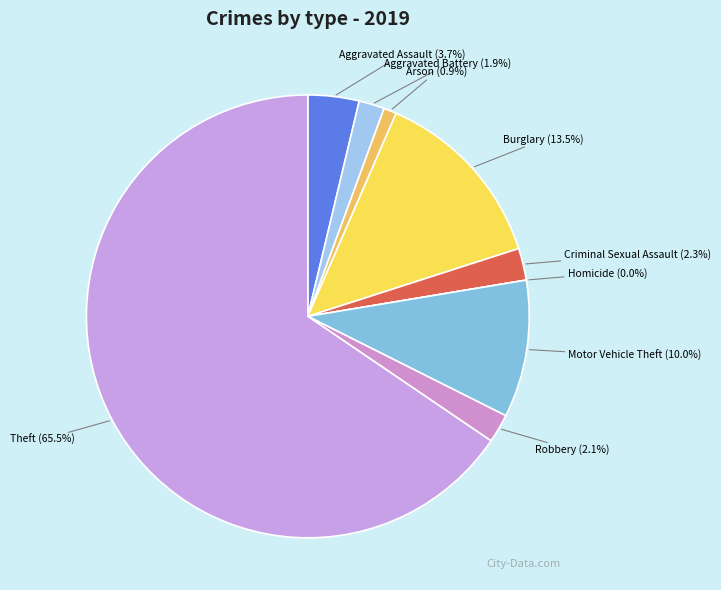

What percentage is the Robbery slice, to the nearest percent?

2%